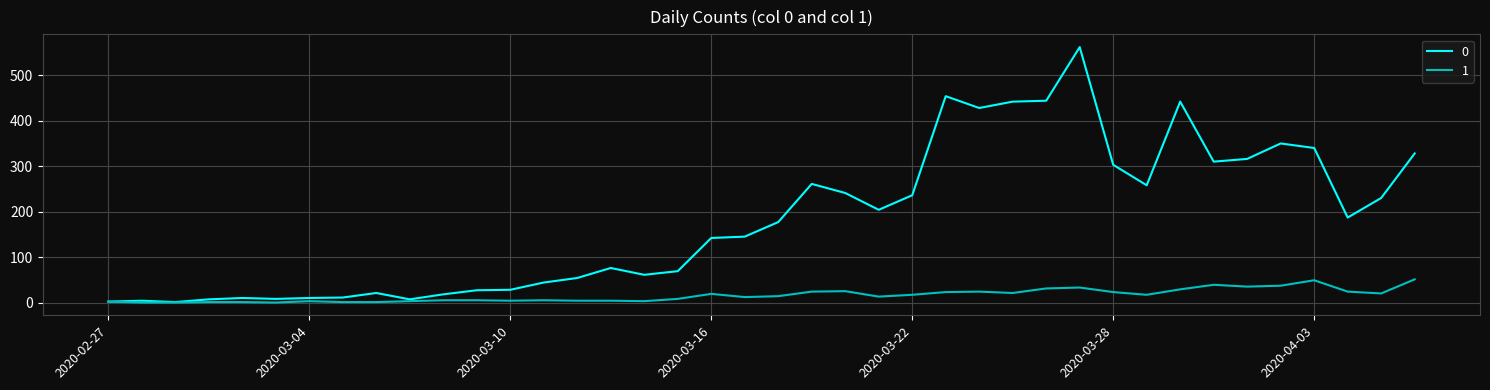

List the series in order of their peak value, highest first.

0, 1